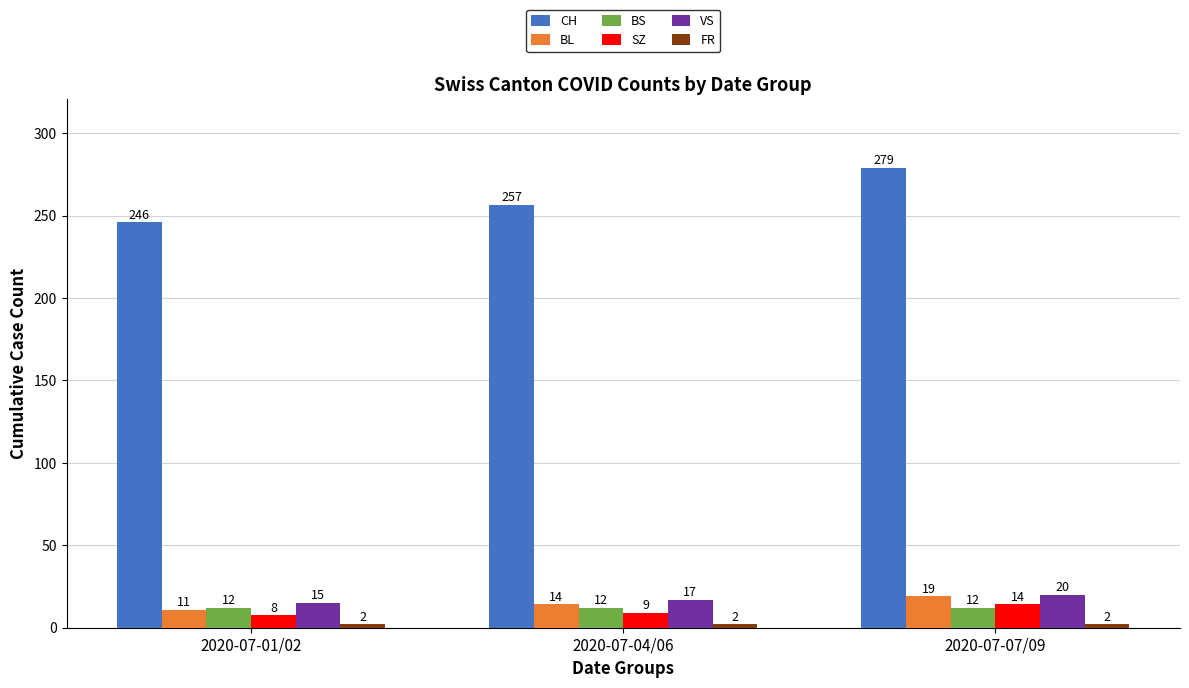

What is the approximate value of VS at 2020-07-01/02?

15.0